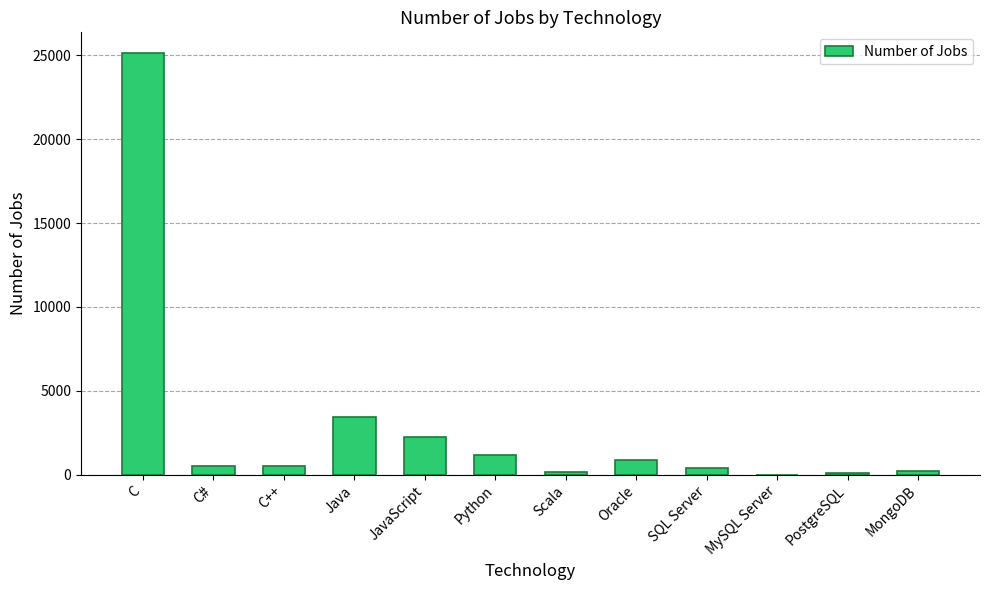

At which category does the chart reach its peak across all series?

C